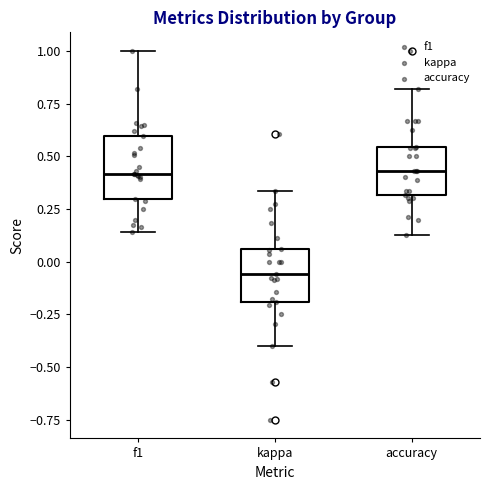

Reading left to right, read every box against the y-axis: the position of its median line, the range the box covers, and the ends of its whiskers. The values are not printed on the chart, so give them approximately, as read against the axis.

f1: median 0.40, box 0.30 to 0.60, whiskers 0.15 to 1.00
kappa: median -0.05, box -0.20 to 0.05, whiskers -0.40 to 0.35
accuracy: median 0.45, box 0.30 to 0.55, whiskers 0.15 to 0.80